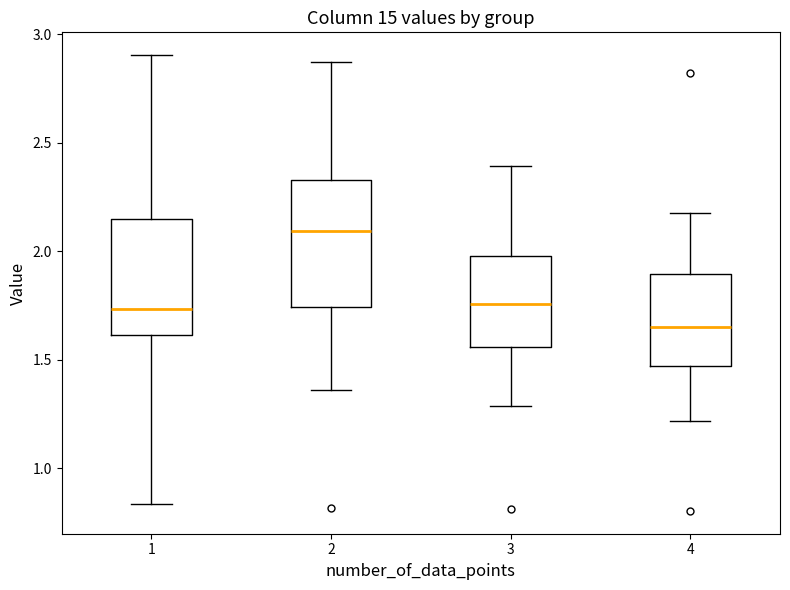

Which box is the tallest, from its lower edge to its upper edge?

2